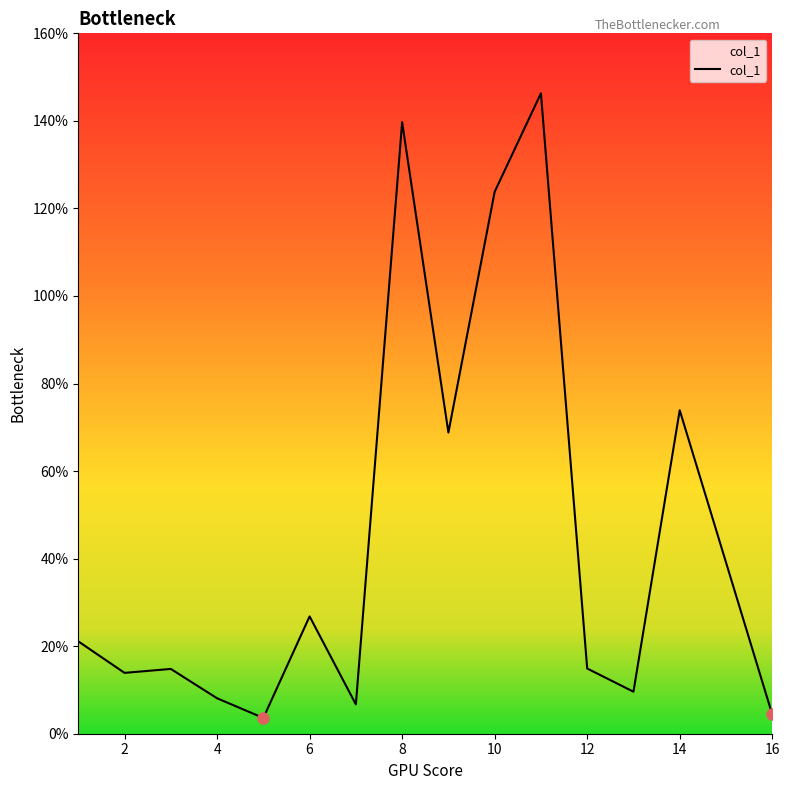

What is the difference between the maximum and minimum values?

142.7